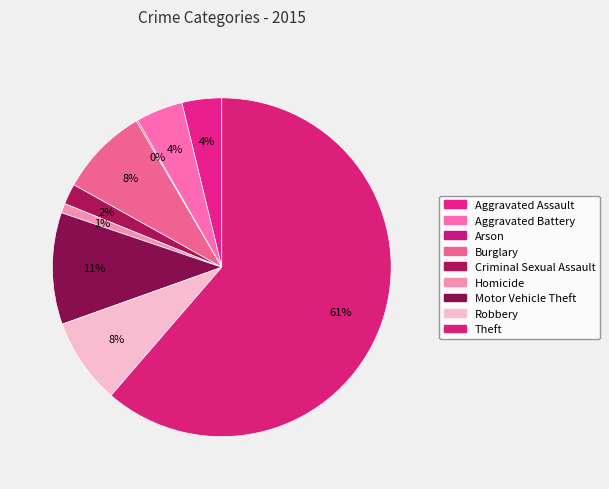

True or false: Motor Vehicle Theft accounts for 11% of the total.

True